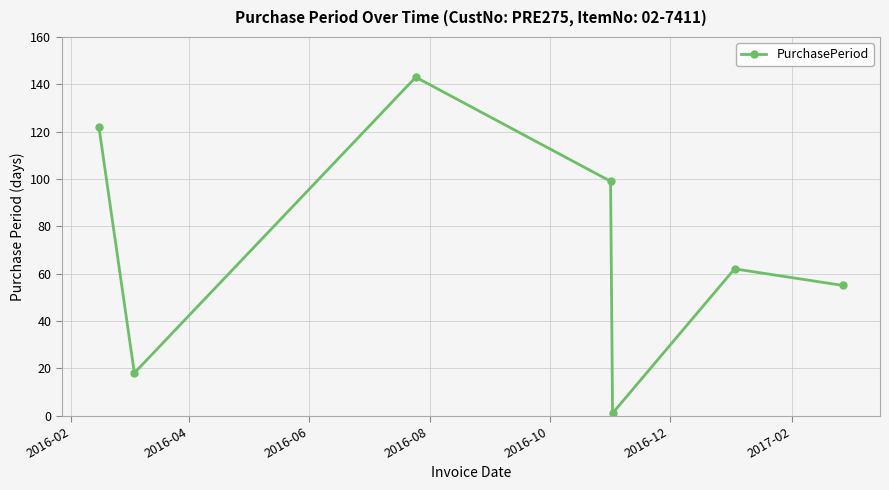

What is the smallest value displayed?

1